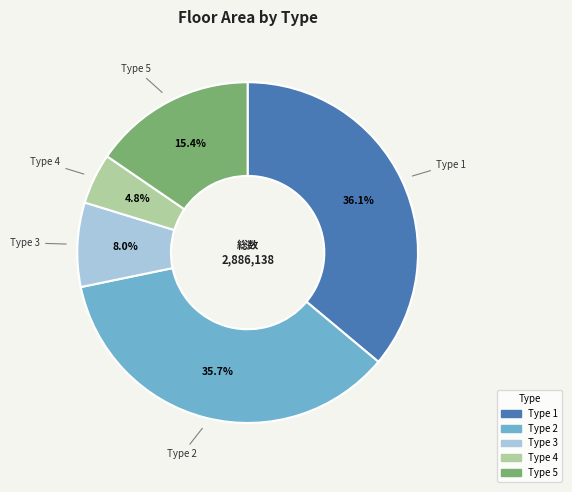

Count the number of slices in the pie.

5